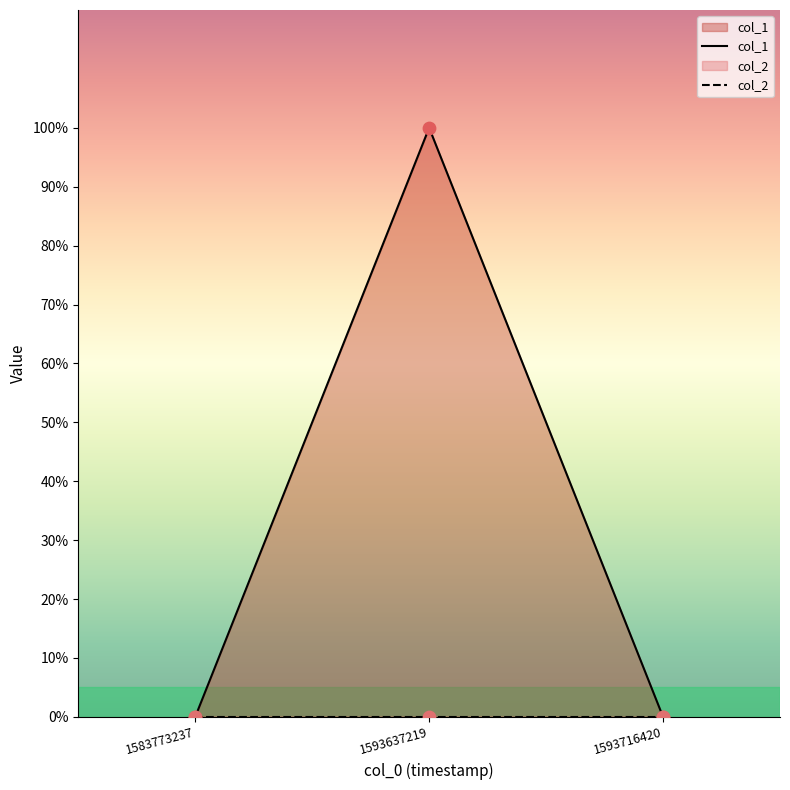

What is the change in value from 1583773237 to 1593637219?

+1